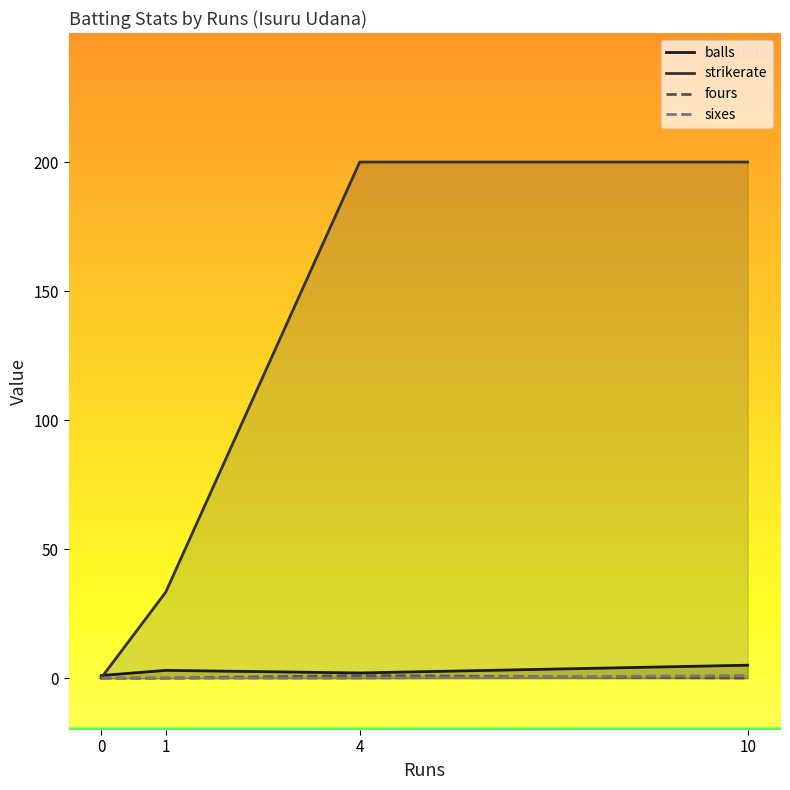

How many lines are shown in the chart?

4